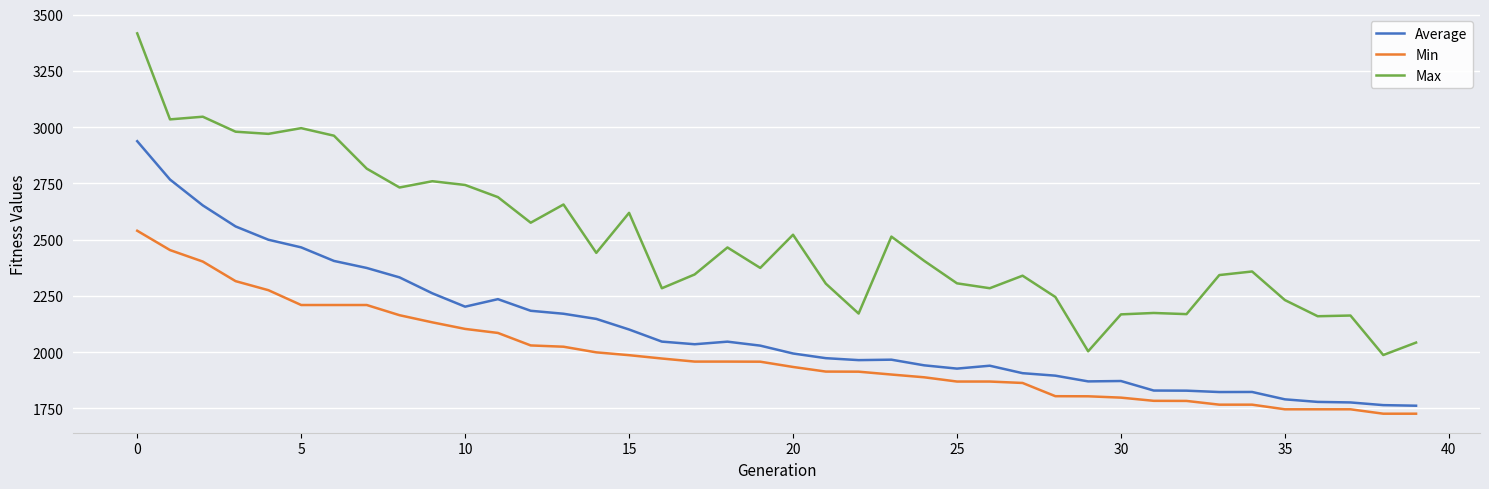

What is the difference between the maximum and minimum values in the Max series?

1429.2